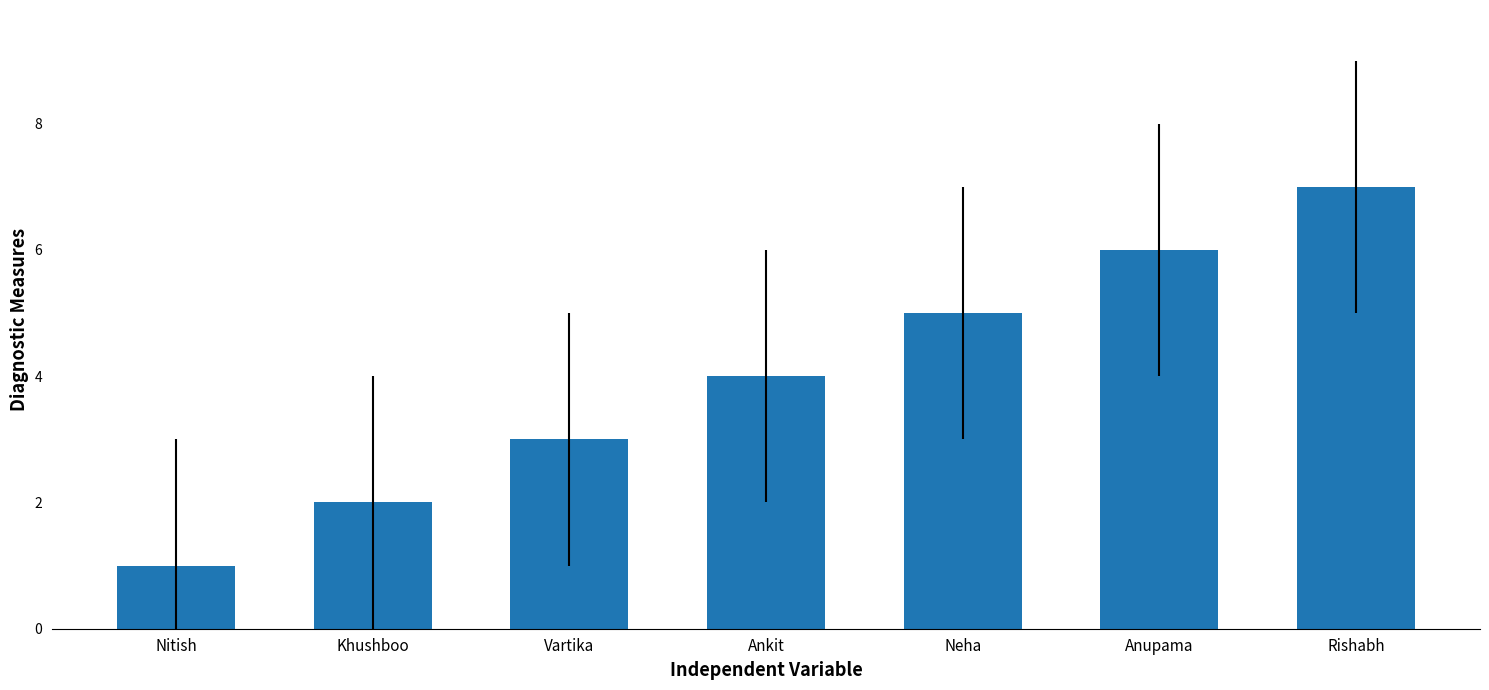

List the labels in order of value, smallest first.

Nitish, Khushboo, Vartika, Ankit, Neha, Anupama, Rishabh